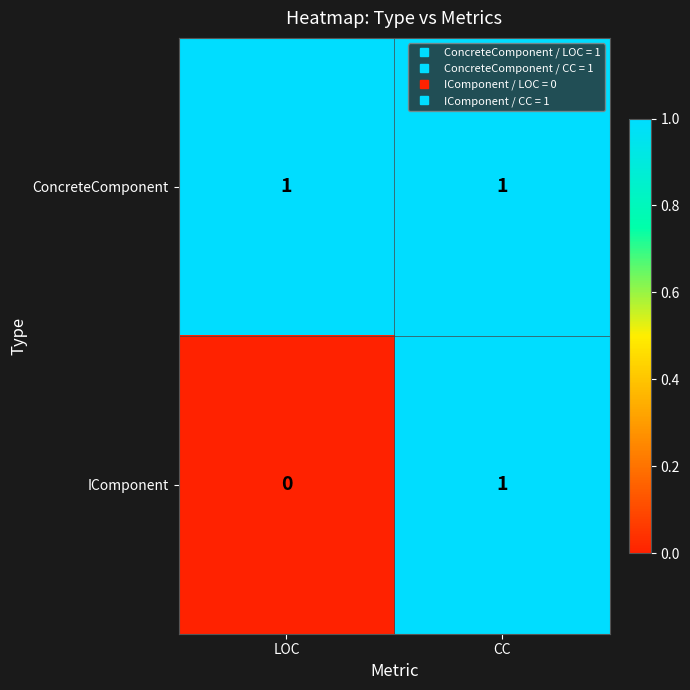

Reading right to left, list all the values displayed in this chart.

ConcreteComponent: CC=1	LOC=1
IComponent: CC=1	LOC=0